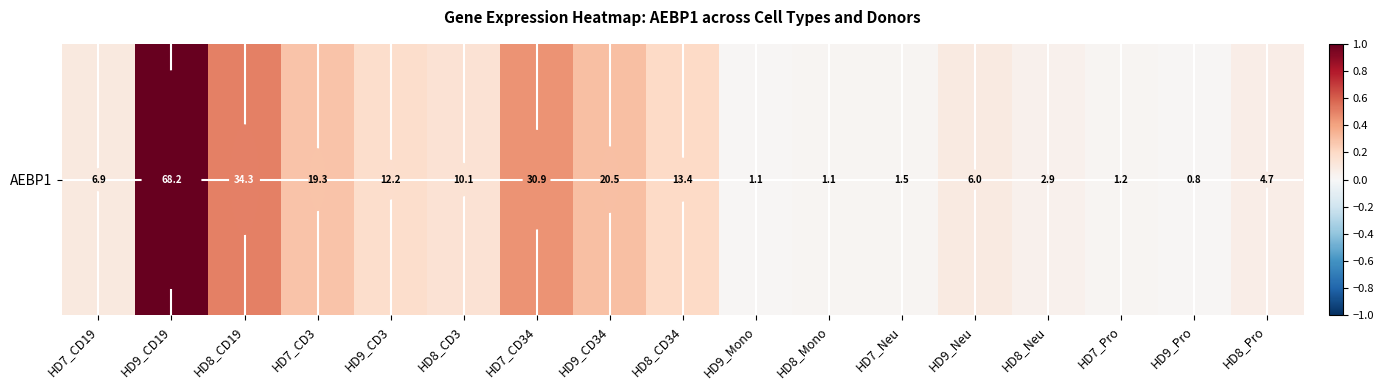

True or false: the data shows 0.1 at HD7_CD19.

False